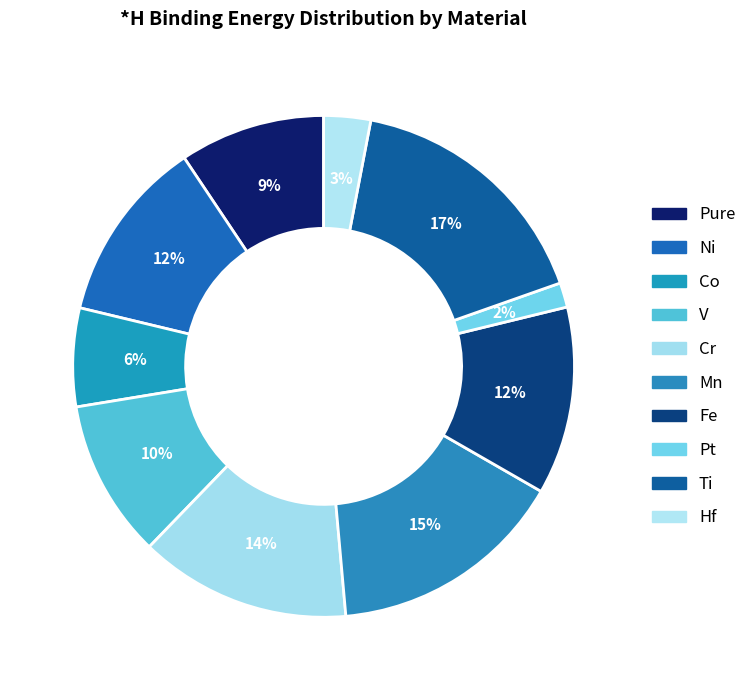

Is there any slice that represents more than half of the pie?

No